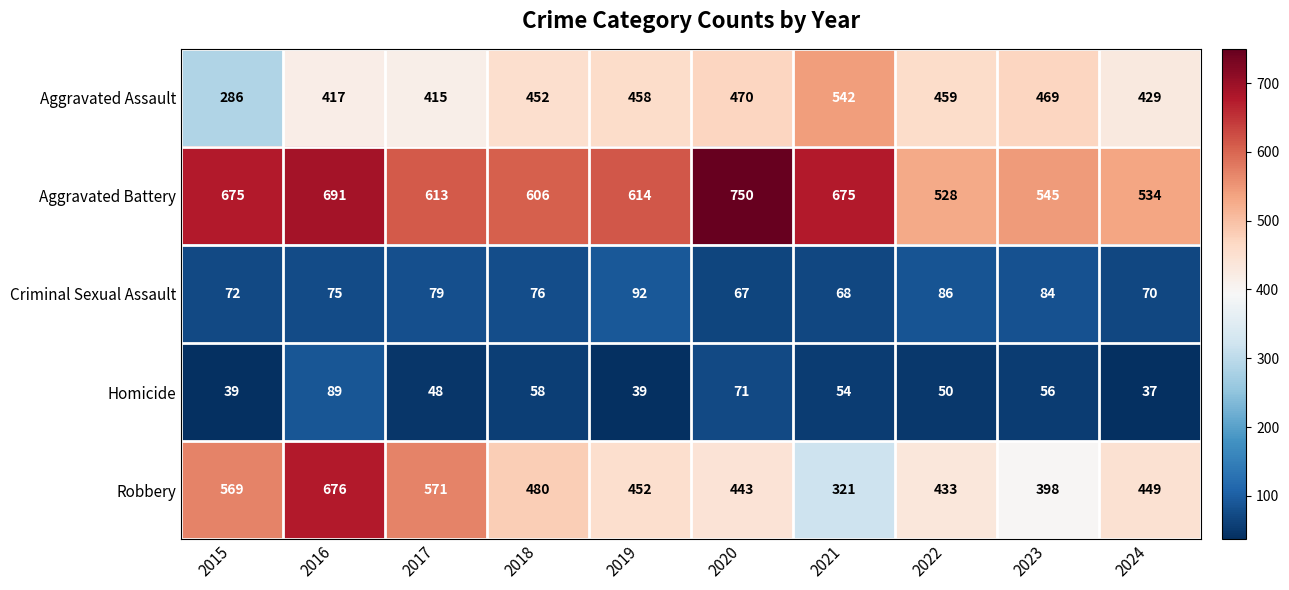

What is the smallest value displayed?

37